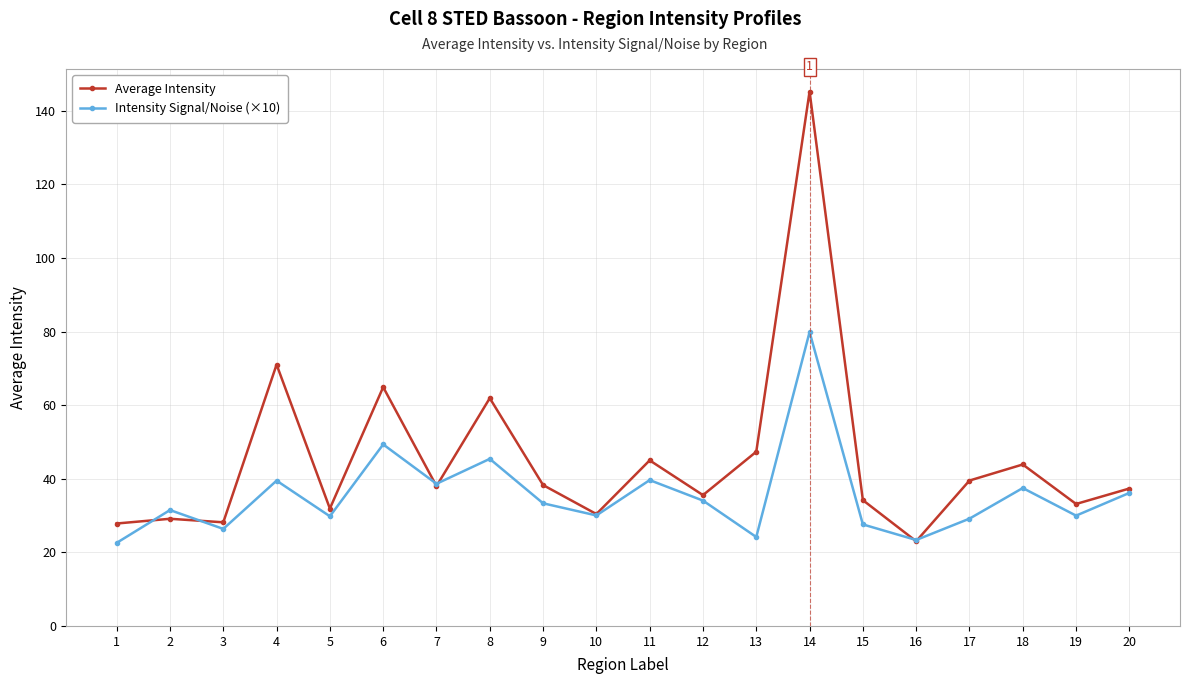

What is the maximum value shown in the chart?

145.2